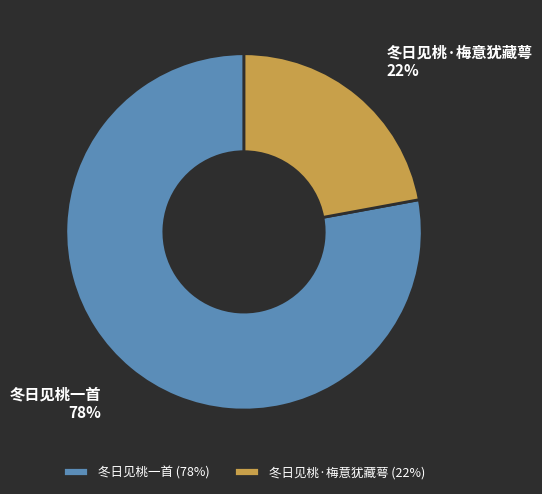

What is the largest slice in the pie chart?

冬日见桃一首